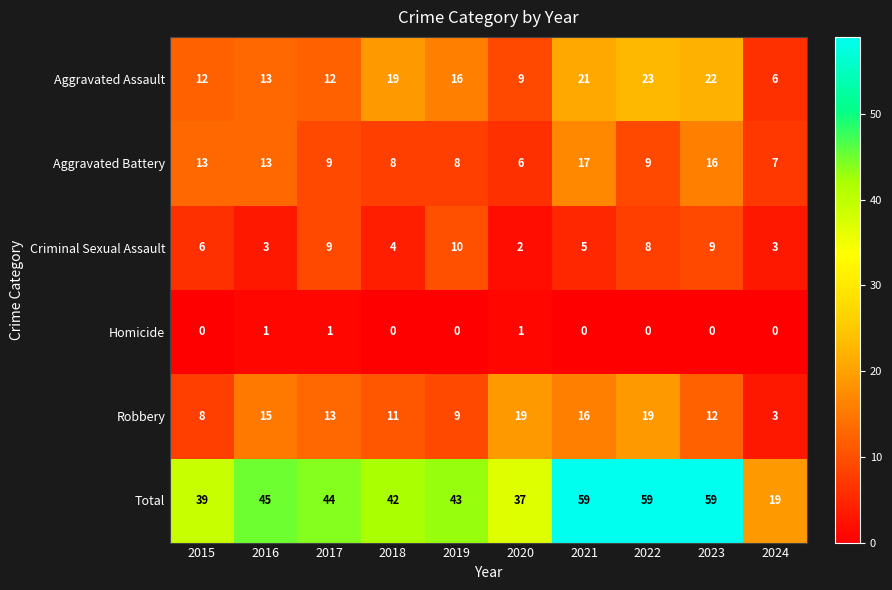

Between 2019 and 2020, which series saw the biggest shift?

Robbery